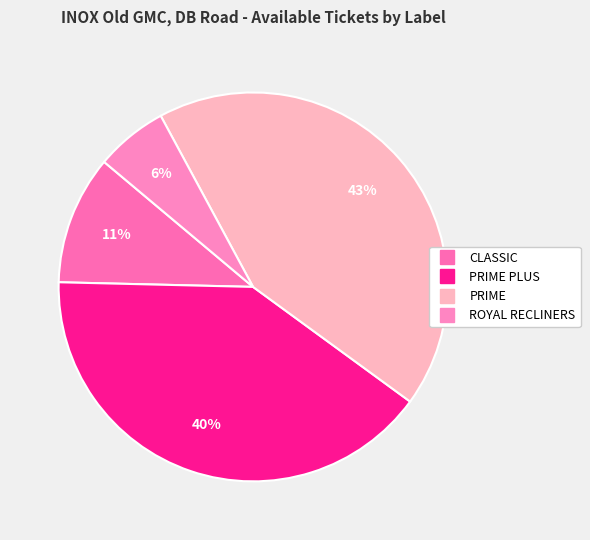

Which slice is the largest?

PRIME